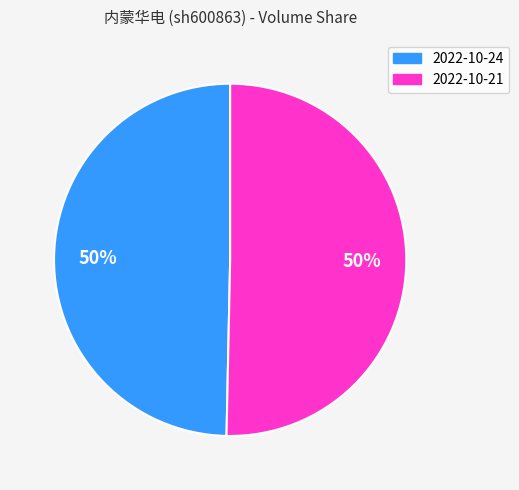

To the nearest percent, what is the average slice percentage?

50%